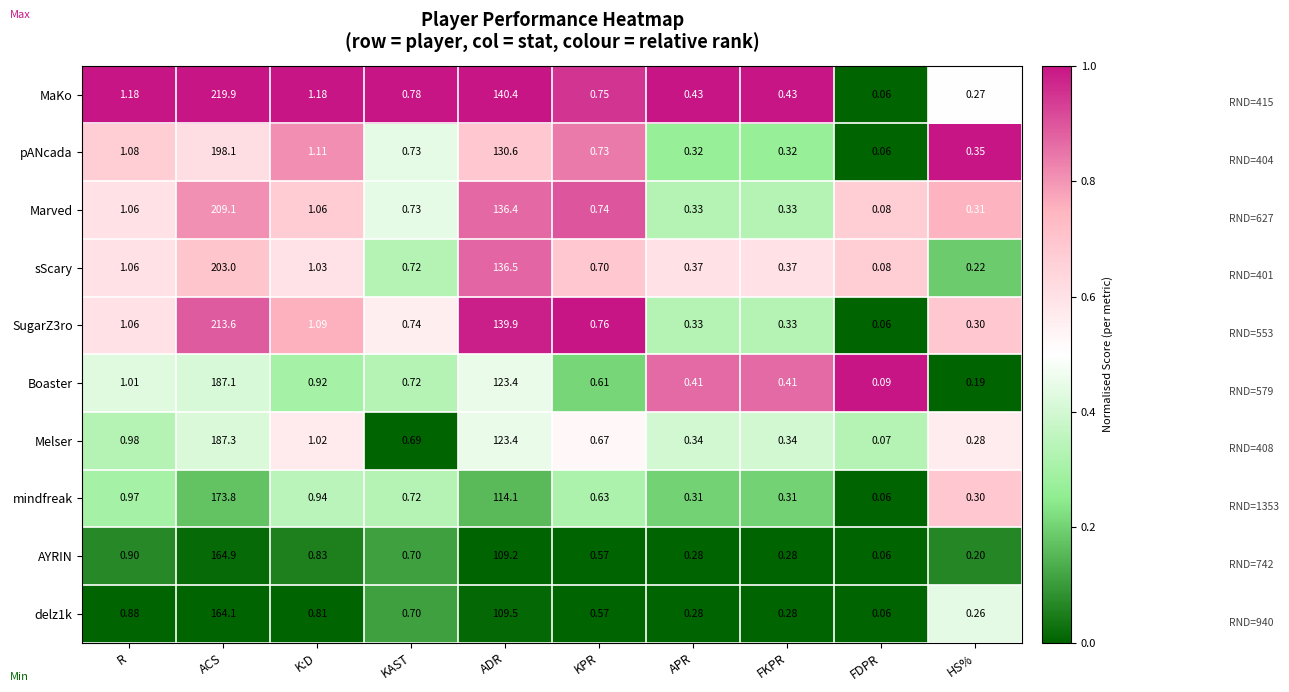

At which label is SugarZ3ro closest to 106?

ADR